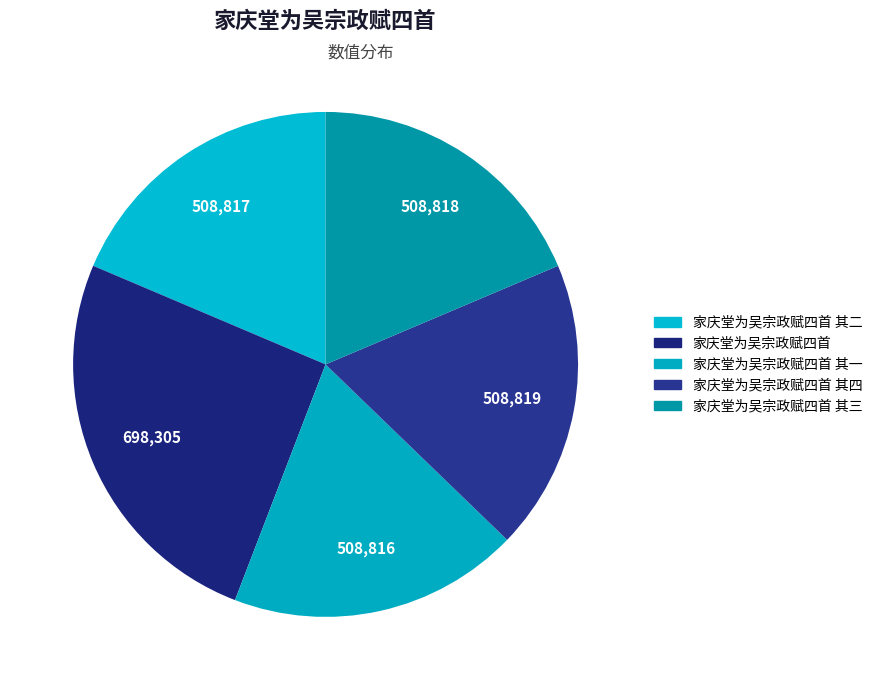

To the nearest percent, what is the difference between the largest and smallest slice percentages?

7%